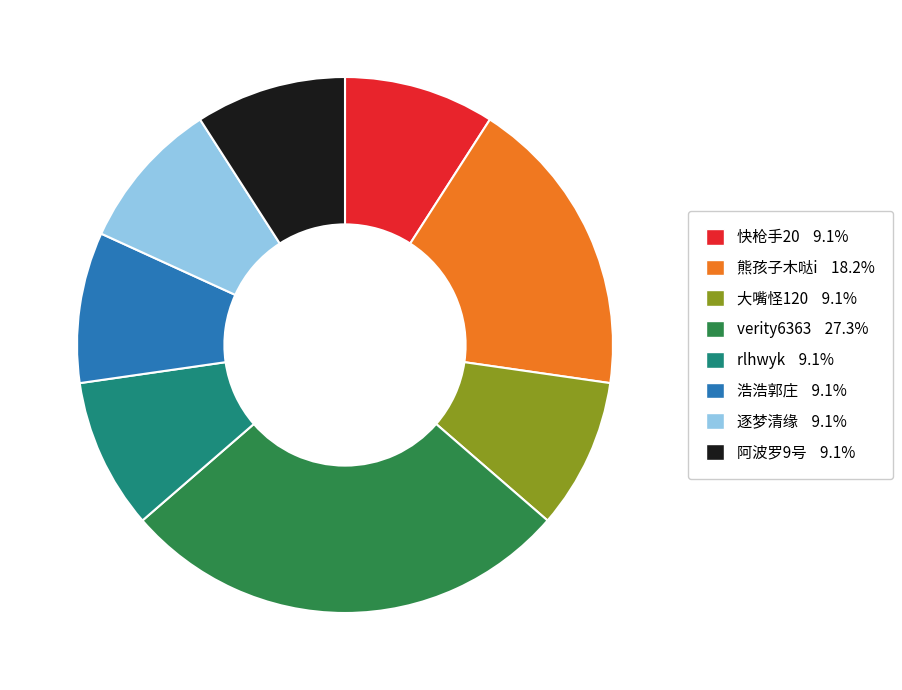

True or false: 快枪手20 accounts for 22% of the total.

False